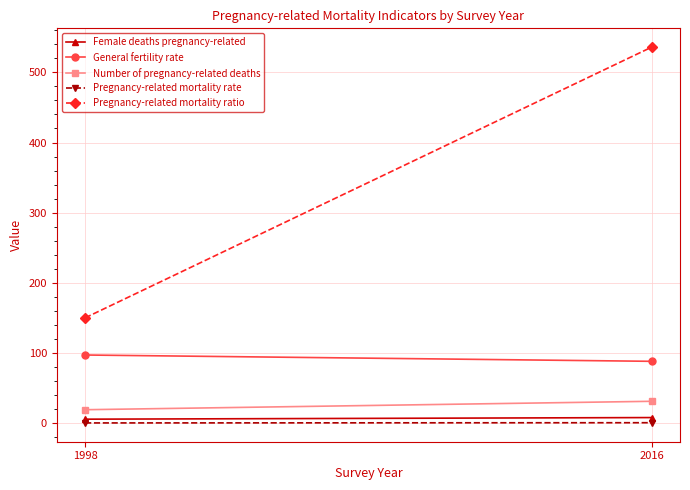

Reading left to right, extract all data points from this chart.

Female deaths pregnancy-related: 1998=5.5	2016=7.8
General fertility rate: 1998=97.0	2016=88.0
Number of pregnancy-related deaths: 1998=19.0	2016=31.0
Pregnancy-related mortality rate: 1998=0.1	2016=0.5
Pregnancy-related mortality ratio: 1998=150.0	2016=536.0